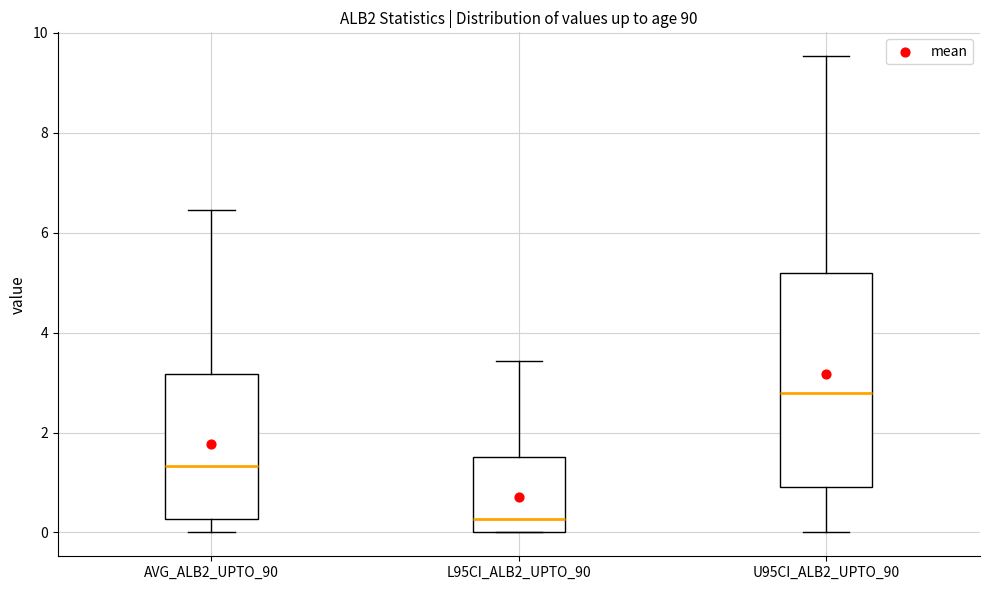

Reading left to right, transcribe this box plot: for each box, give where its median line is, the range the box spans, and where its two whiskers end, as read against the y-axis. The values are not printed on the chart, so give them approximately, as read against the axis.

AVG_ALB2_UPTO_90: median 1.4, box 0.2 to 3.2, whiskers 0.0 to 6.4
L95CI_ALB2_UPTO_90: median 0.2, box 0.0 to 1.6, whiskers 0.0 to 3.4
U95CI_ALB2_UPTO_90: median 2.8, box 1.0 to 5.2, whiskers 0.0 to 9.6